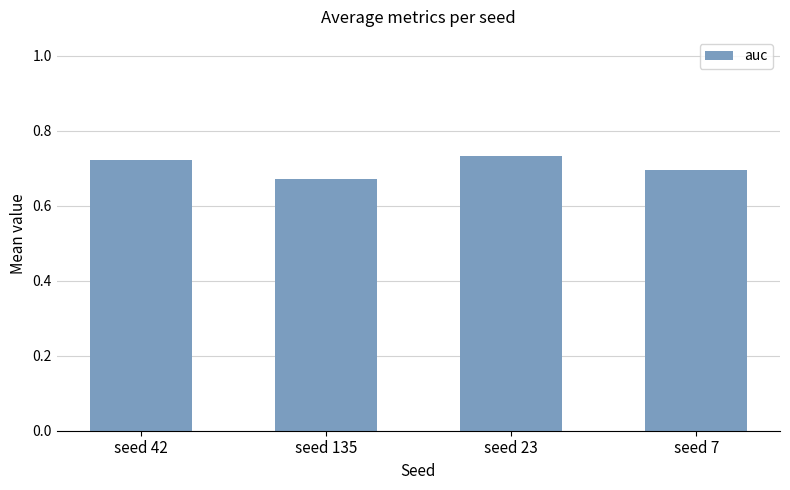

How many data points does each series have?

4